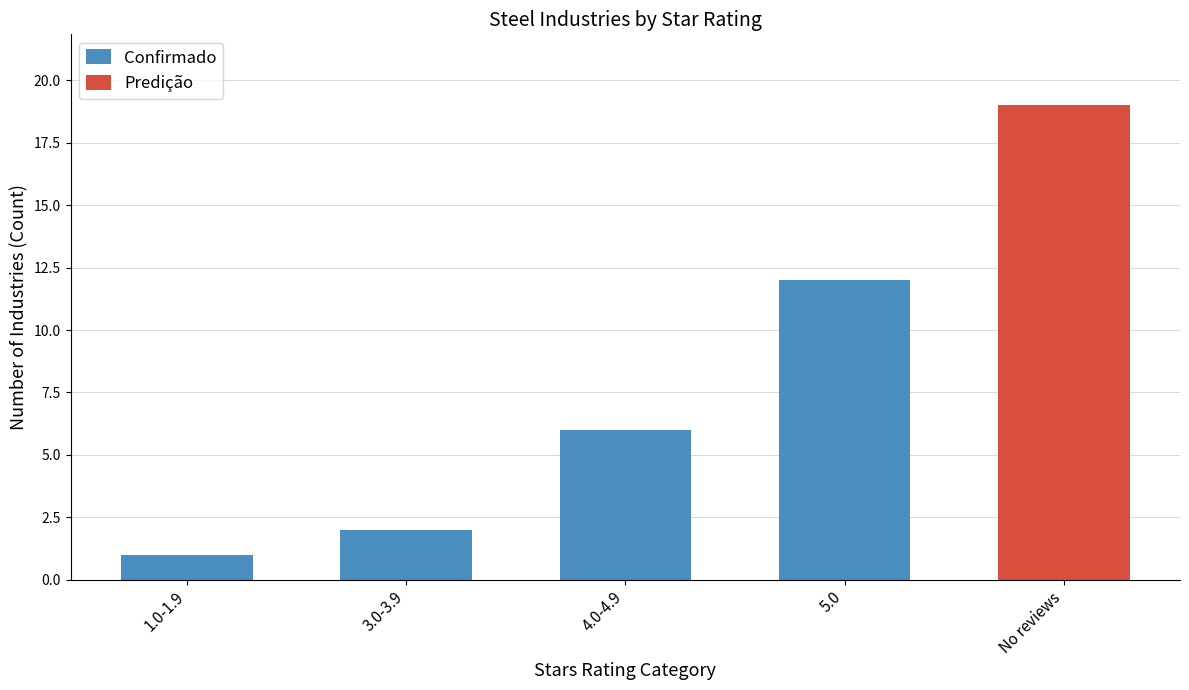

Between 3.0-3.9 and 1.0-1.9, which is larger?

3.0-3.9